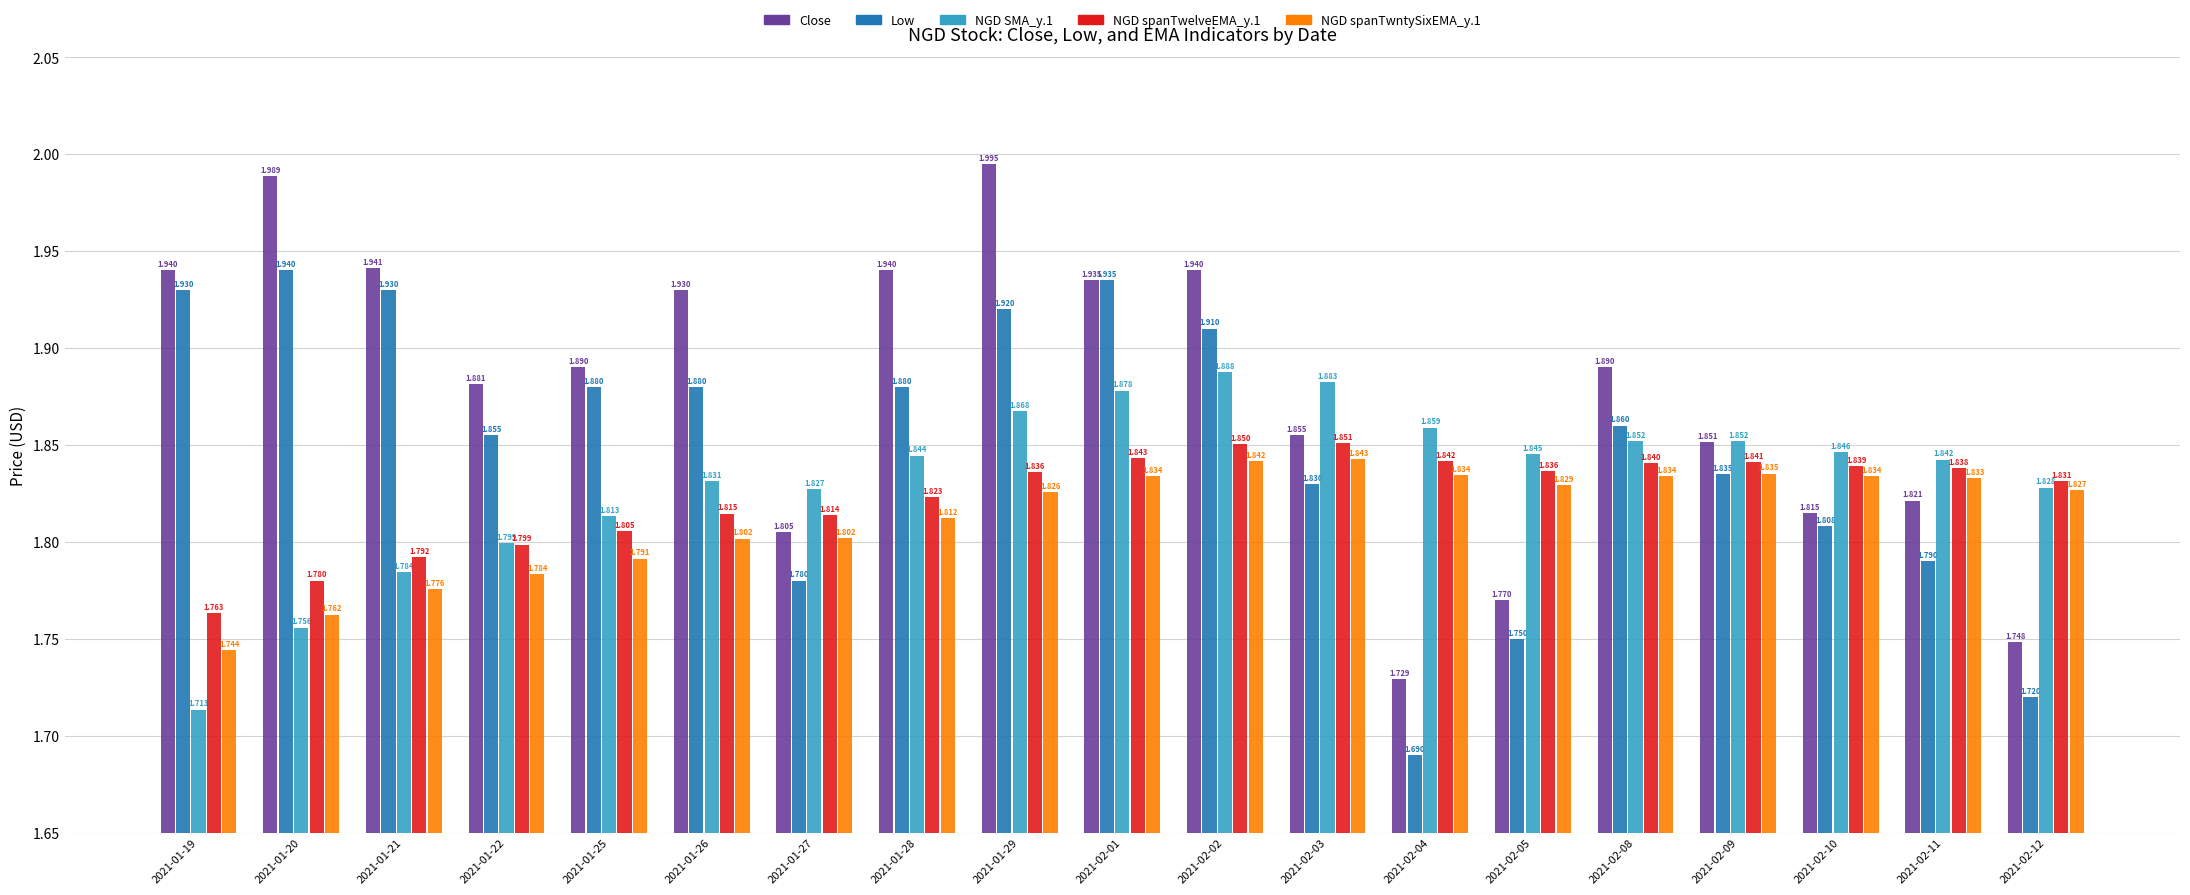

How many categories are shown in the chart?

19